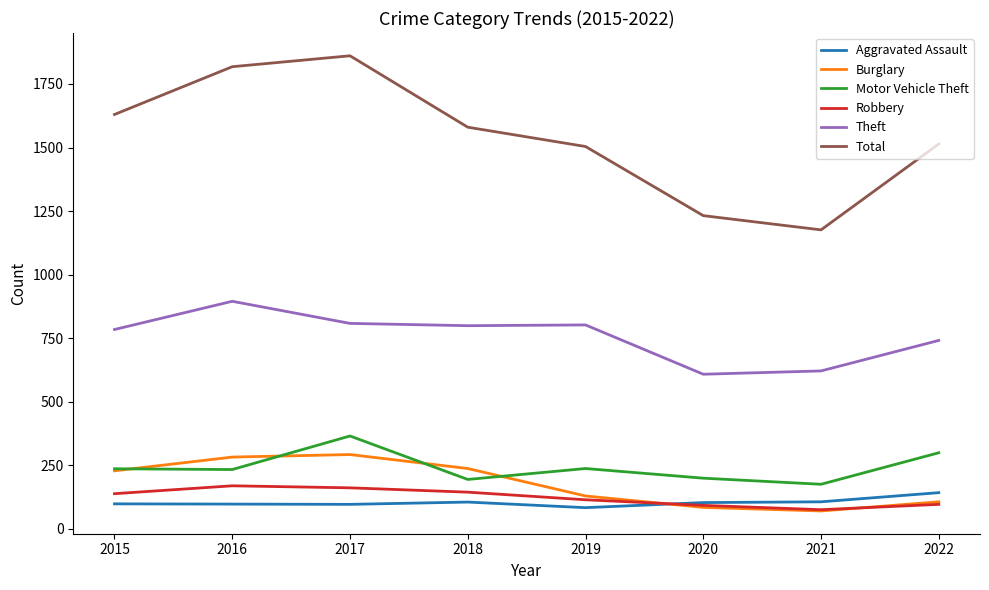

The Total series shows 1514 at 2022. True or false?

True